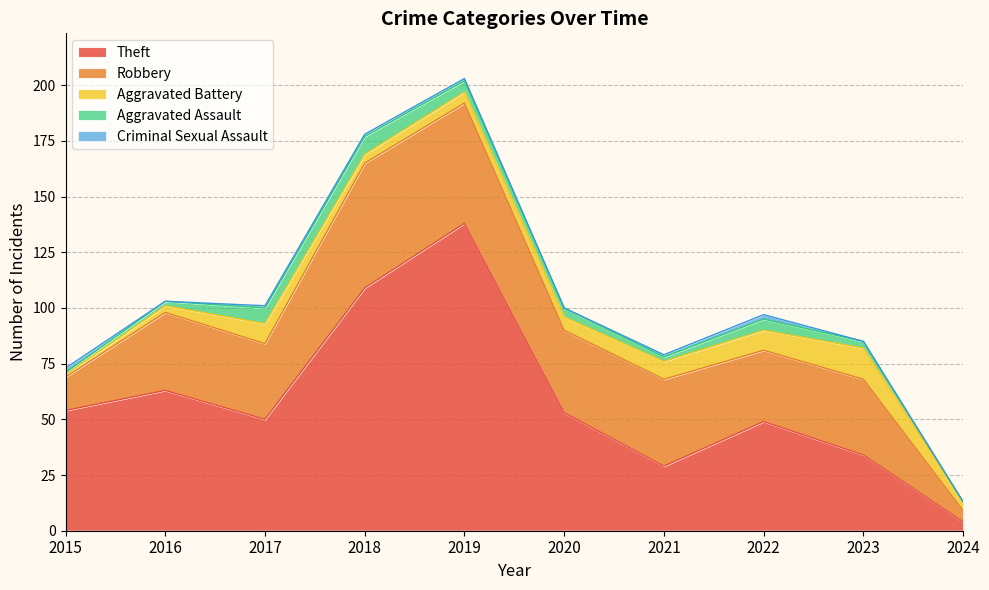

Where is the first local minimum for Robbery?

2017